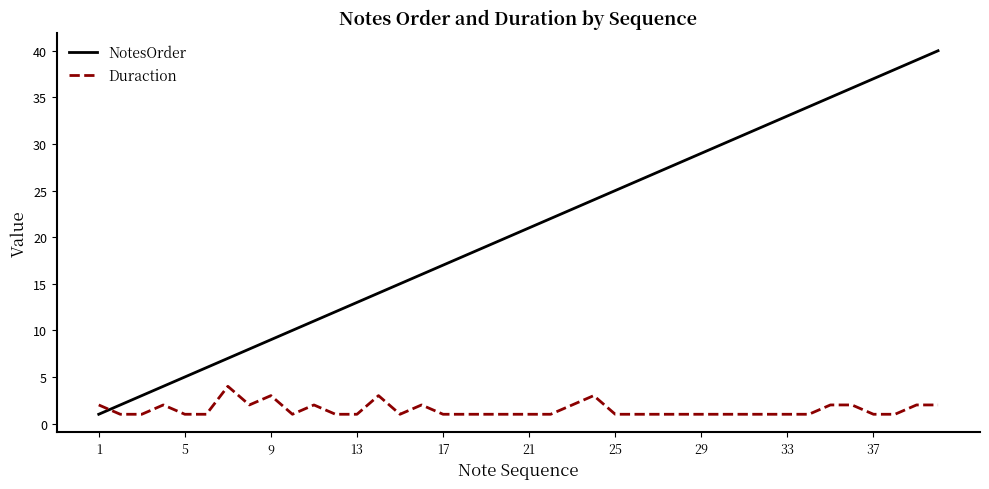

What is the maximum value for Duraction?

4